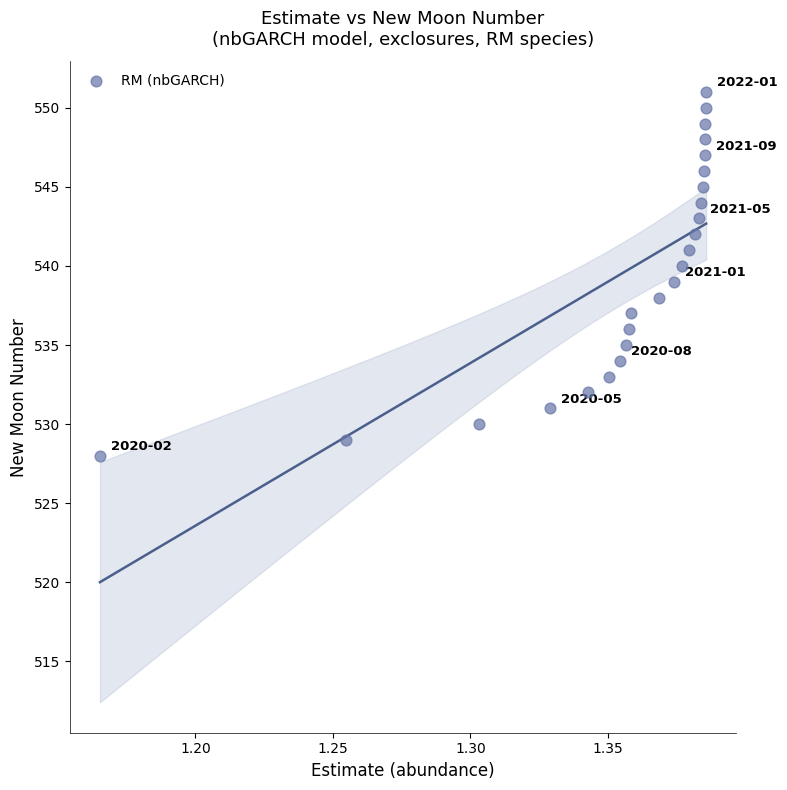

What is the range of Y values (max minus min)?

23